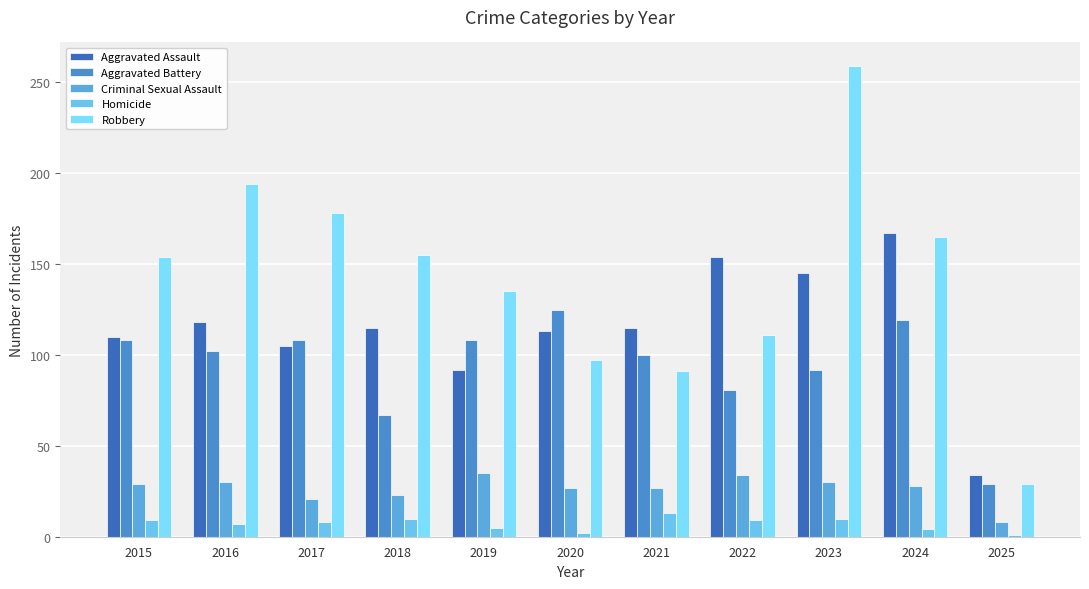

How many data points in Aggravated Battery are less than 102?

5